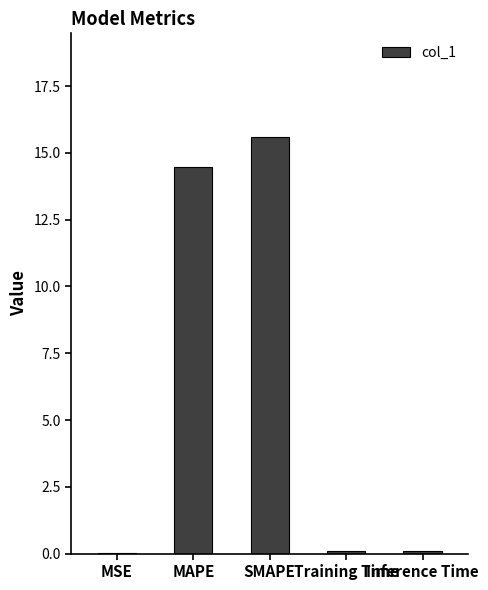

What is the sum of all values?

30.2